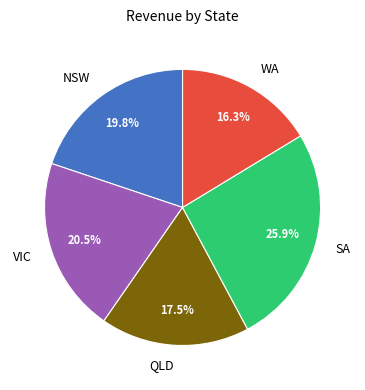

Which slice is the smallest?

WA